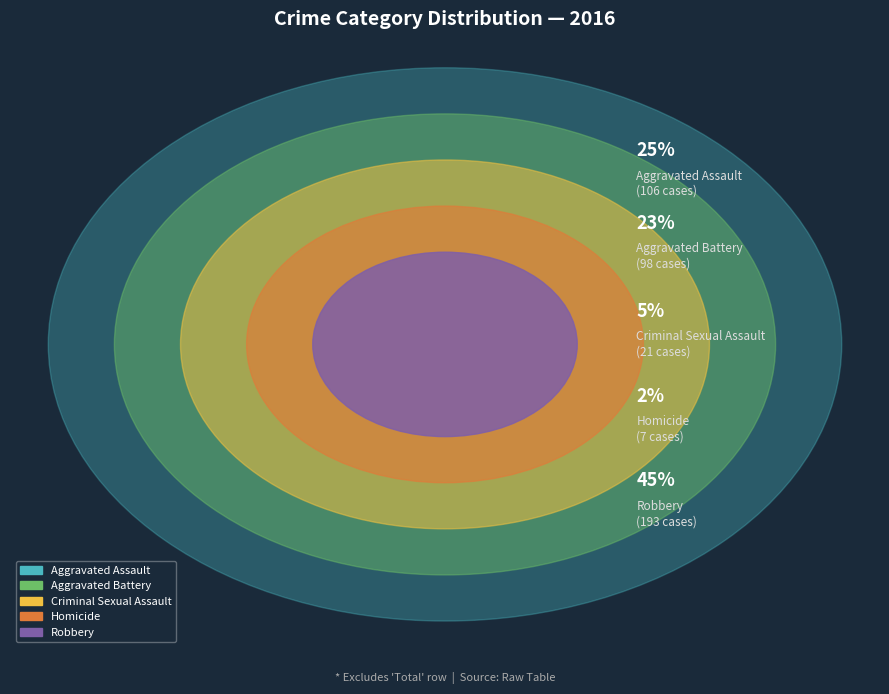

True or false: Criminal Sexual Assault accounts for 18% of the total.

False